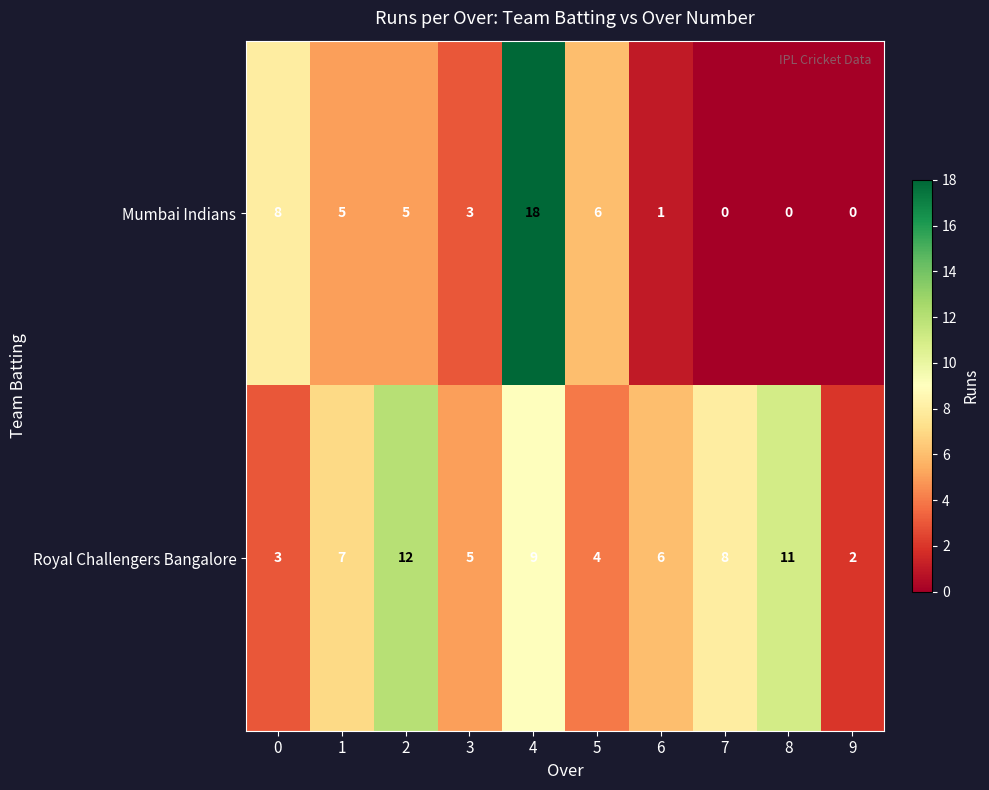

Is it true that Mumbai Indians equals 5 at 1?

True